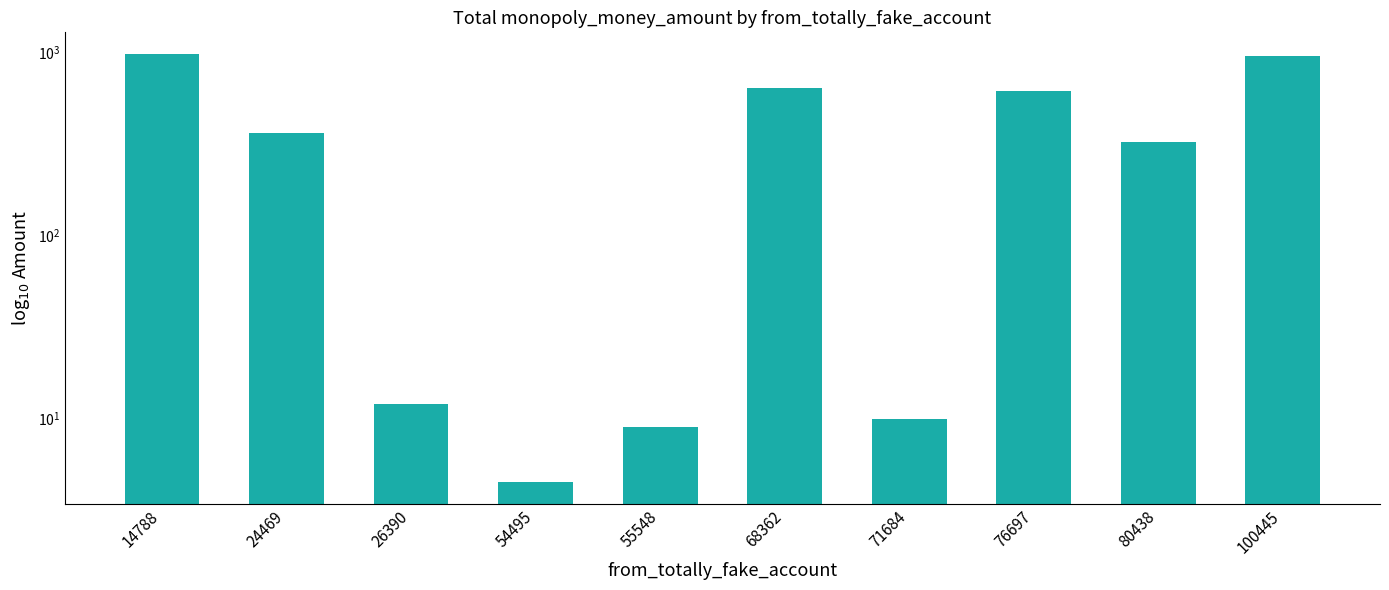

What is the greatest value displayed?

978.1